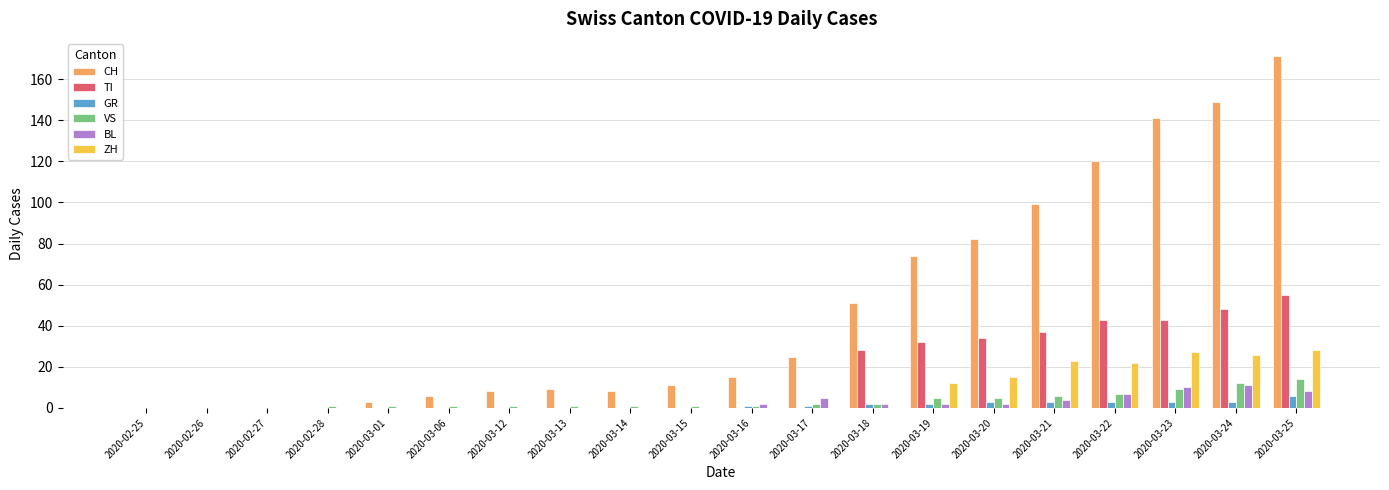

At which label is CH closest to 85?

2020-03-20